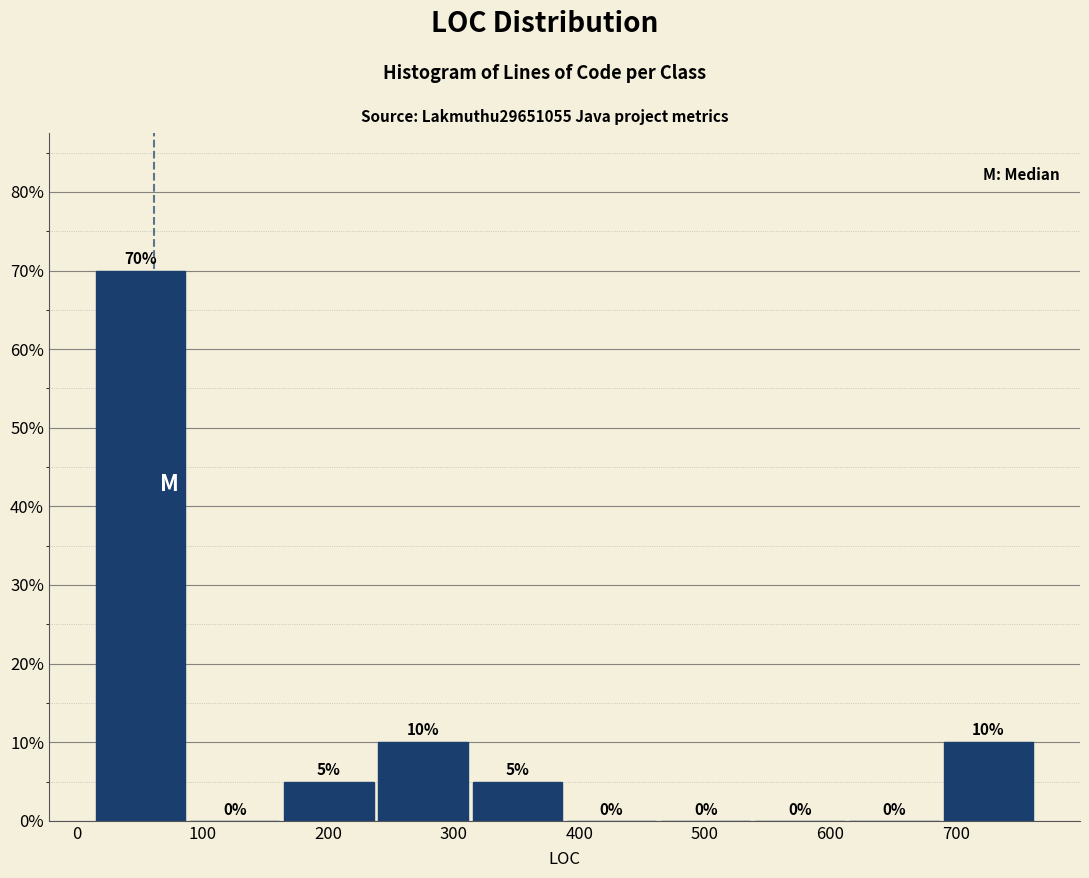

Over which range of the x-axis is the bar tallest?

15 to 90